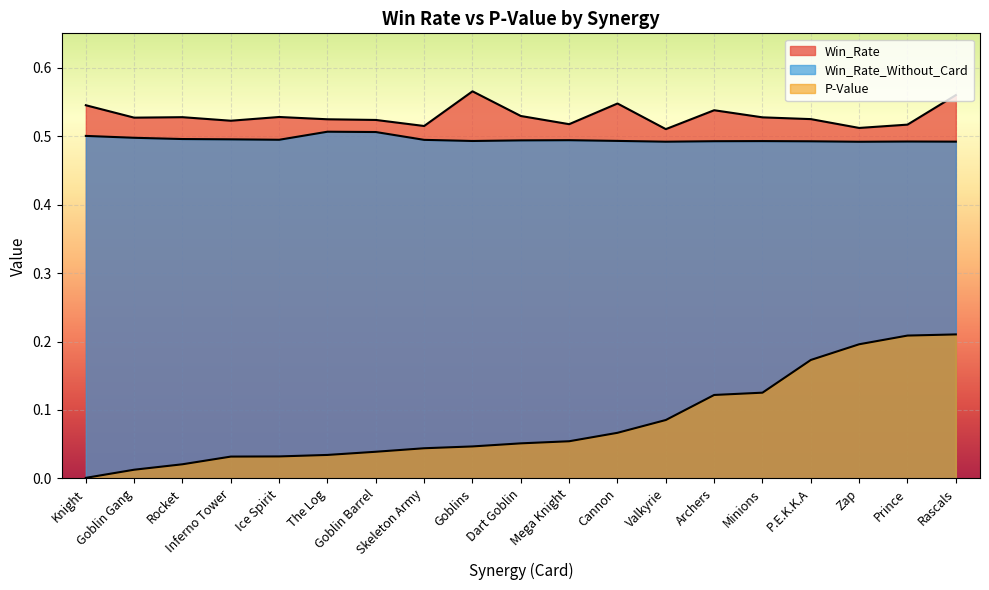

True or false: Win_Rate and Win_Rate_Without_Card cross at least once.

False